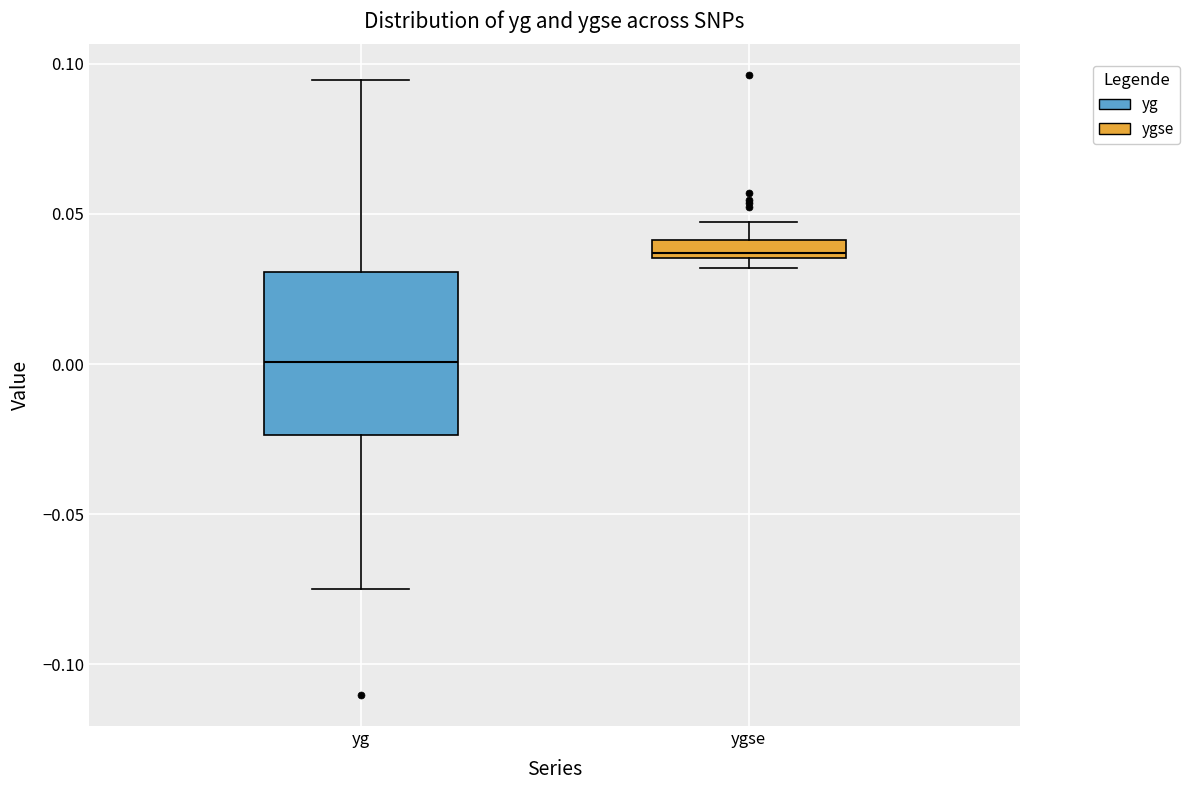

Which box has the highest median line?

ygse